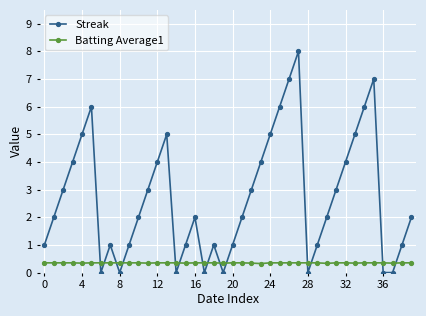

List the series in order of their overall mean, lowest first.

Batting Average1, Streak